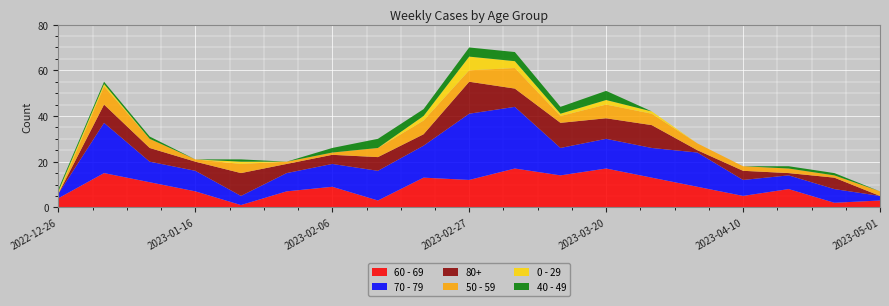

Reading right to left, extract all data points from this chart.

60 - 69: 3	2	8	5	9	13	17	14	17	12	13	3	9	7	1	7	11	15	4
70 - 79: 2	6	6	7	15	13	13	12	27	29	14	13	10	8	4	9	9	22	2
80+: 0	5	1	4	1	10	9	11	8	14	5	6	4	4	10	4	6	8	0
50 - 59: 2	1	2	2	3	5	6	3	9	5	6	4	1	1	4	1	4	8	0
0 - 29: 0	0	0	0	0	1	2	1	3	6	2	0	0	0	1	0	0	1	1
40 - 49: 0	1	1	0	0	0	4	3	4	4	3	4	2	0	1	0	1	1	1